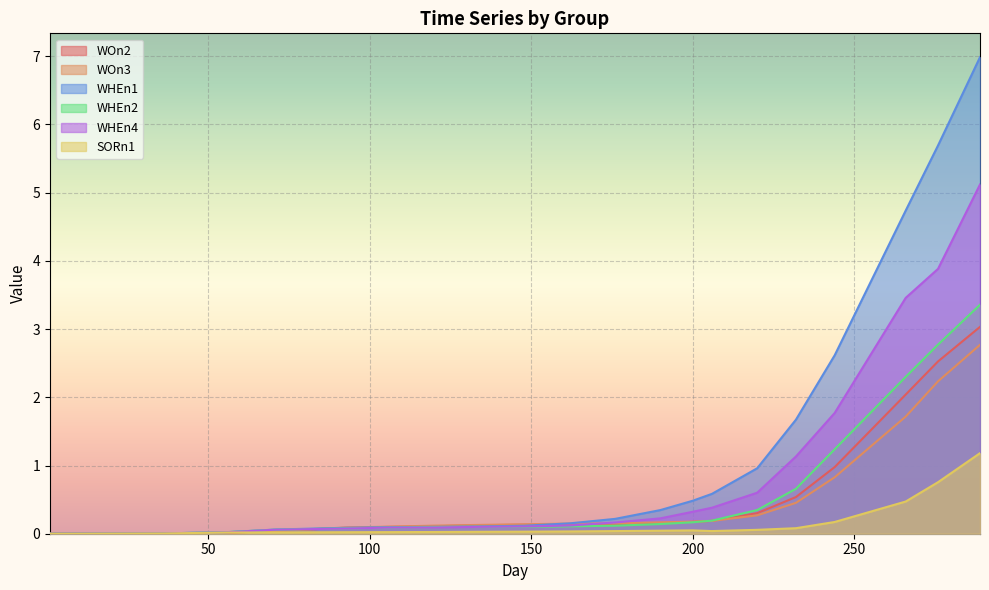

True or false: WHEn2 and SORn1 intersect in this chart.

False